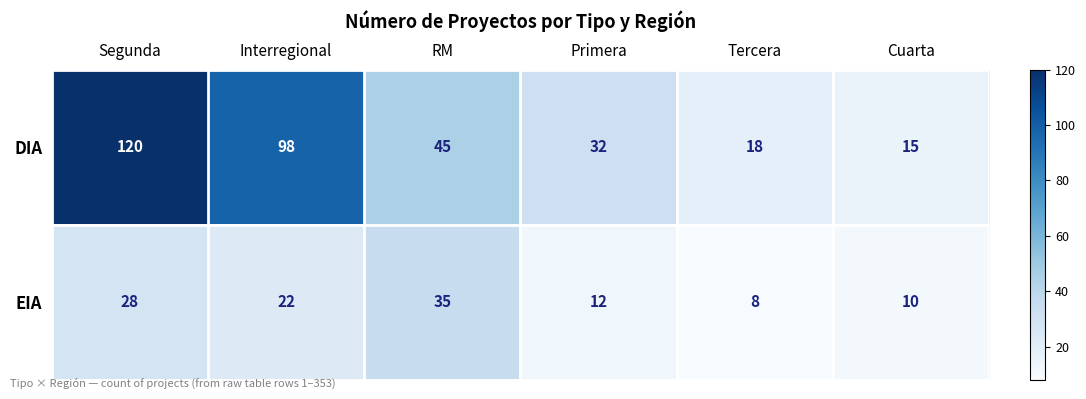

Count the number of data series in this chart.

2